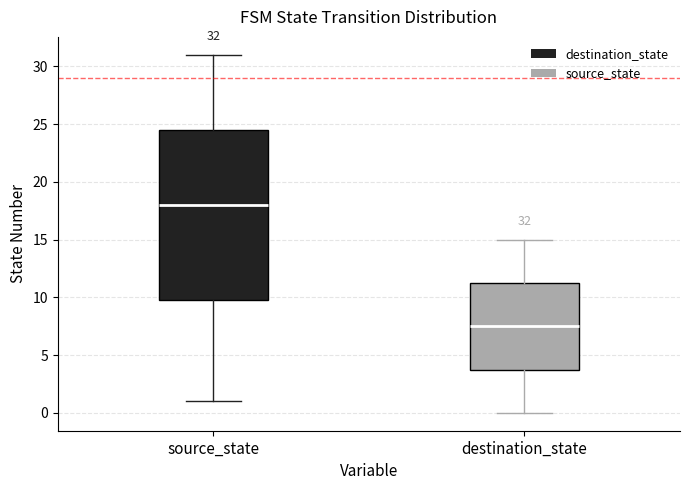

Which box's median line is the lowest?

destination_state